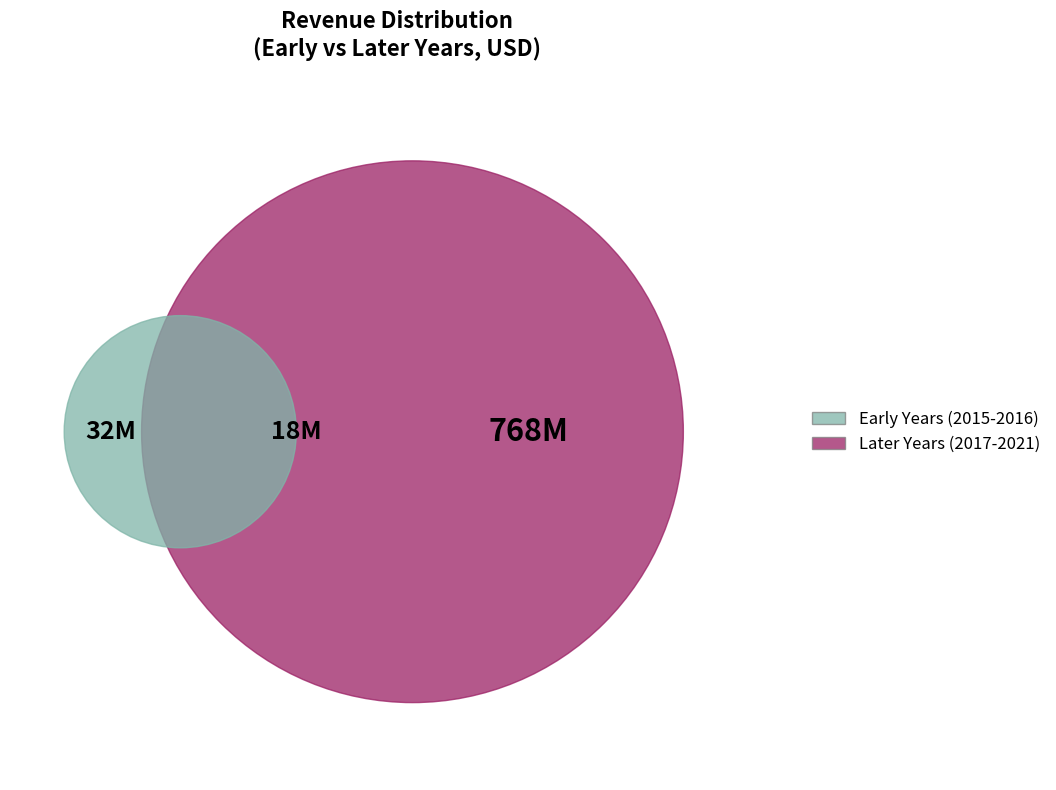

What percentage do 2015 and 2016 together represent?

4.0%